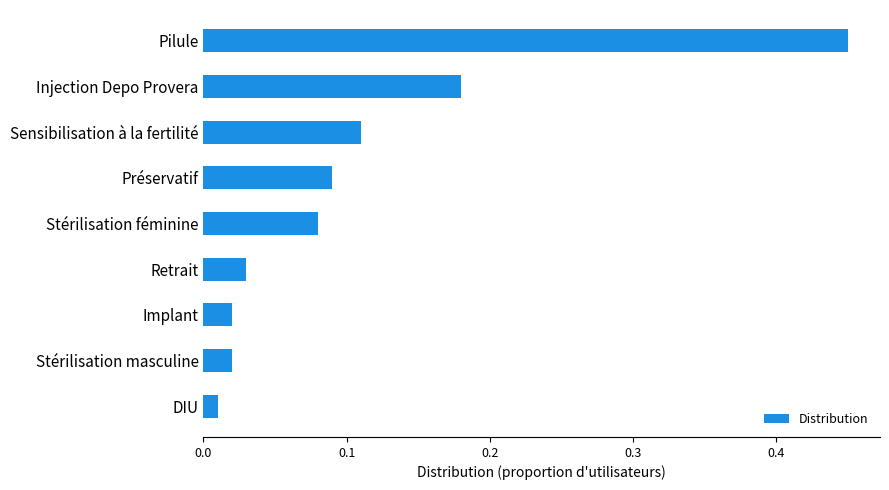

Are the bars grouped side by side (vs. stacked)?

No